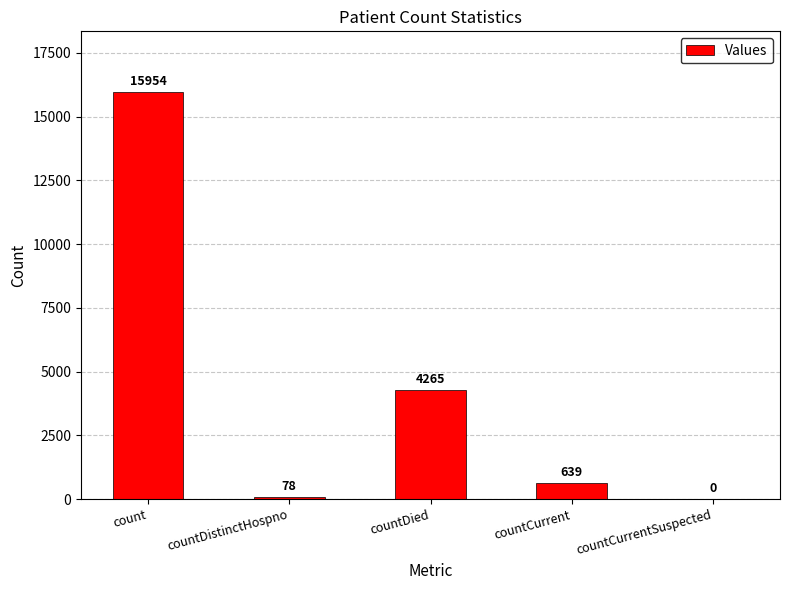

What is the difference between the values at countCurrent and count?

15315